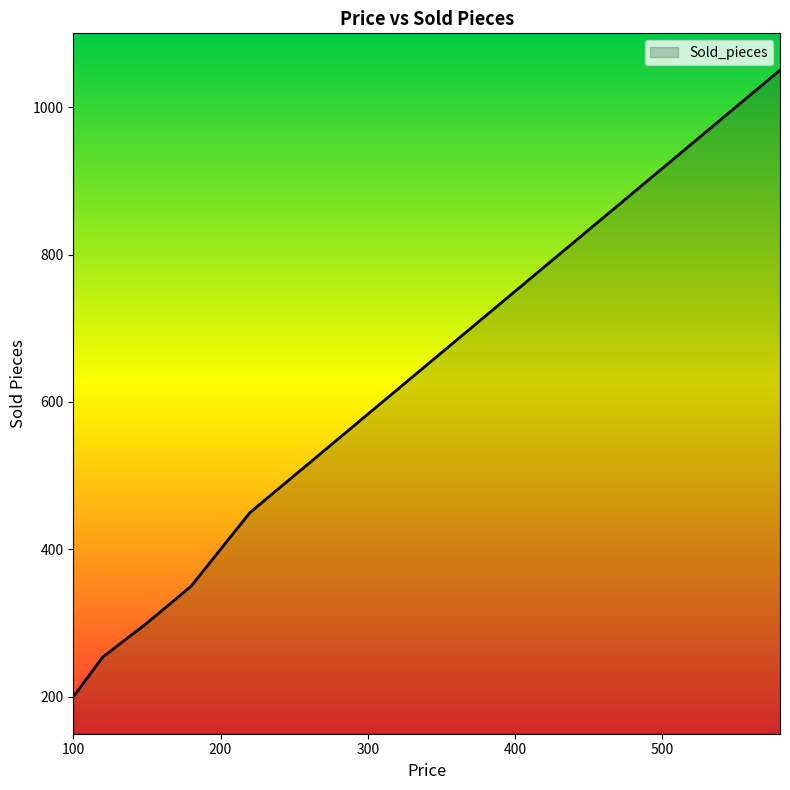

Reading right to left, transcribe all the data shown in this chart.

1050	1000	950	900	850	800	750	700	650	600	550	500	450	400	350	300	254	200